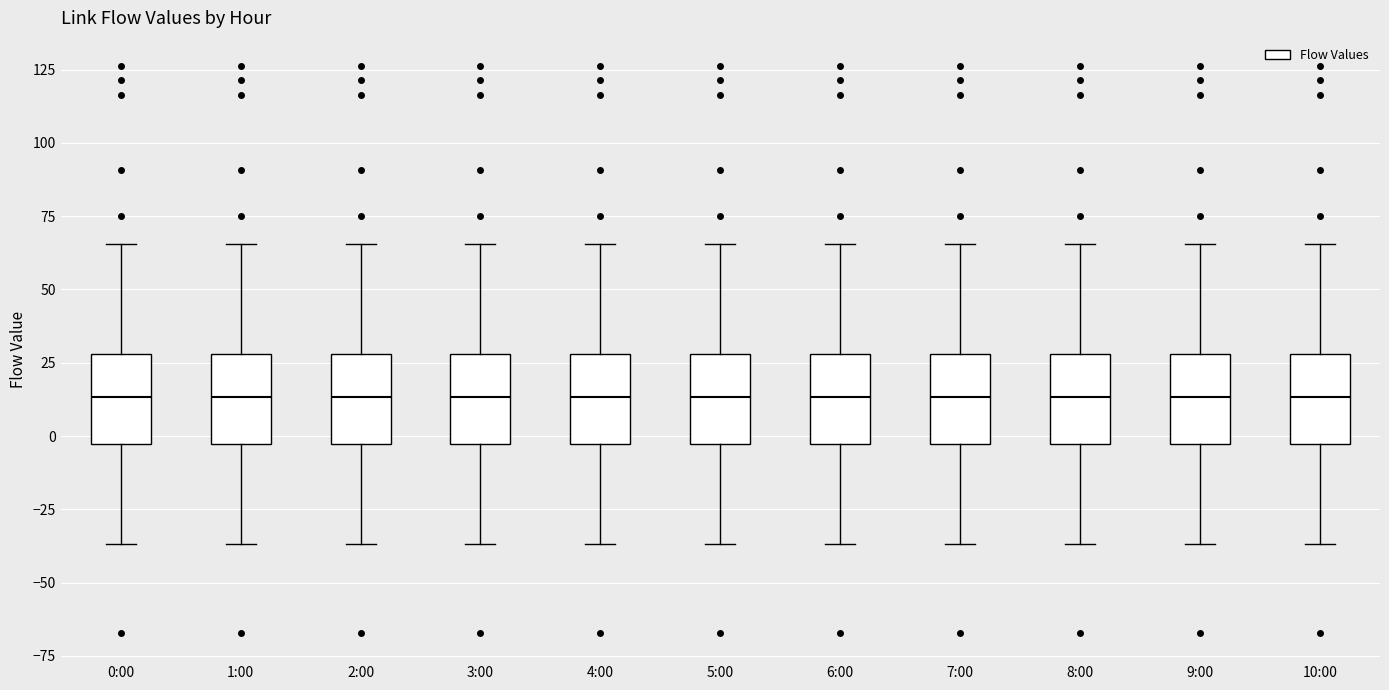

Reading left to right, read every box against the y-axis: the position of its median line, the range the box covers, and the ends of its whiskers. The values are not printed on the chart, so give them approximately, as read against the axis.

0:00: median 15, box -5 to 30, whiskers -35 to 65
1:00: median 15, box -5 to 30, whiskers -35 to 65
2:00: median 15, box -5 to 30, whiskers -35 to 65
3:00: median 15, box -5 to 30, whiskers -35 to 65
4:00: median 15, box -5 to 30, whiskers -35 to 65
5:00: median 15, box -5 to 30, whiskers -35 to 65
6:00: median 15, box -5 to 30, whiskers -35 to 65
7:00: median 15, box -5 to 30, whiskers -35 to 65
8:00: median 15, box -5 to 30, whiskers -35 to 65
9:00: median 15, box -5 to 30, whiskers -35 to 65
10:00: median 15, box -5 to 30, whiskers -35 to 65